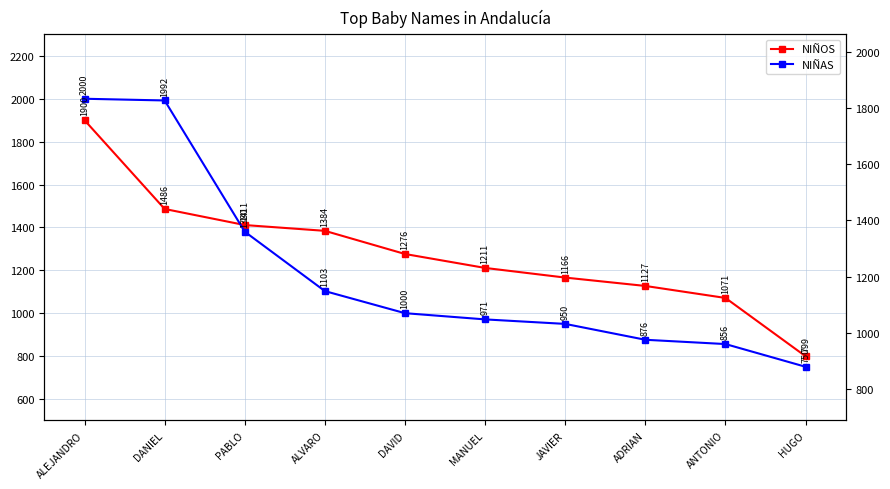

Does the chart have visible grid lines?

Yes